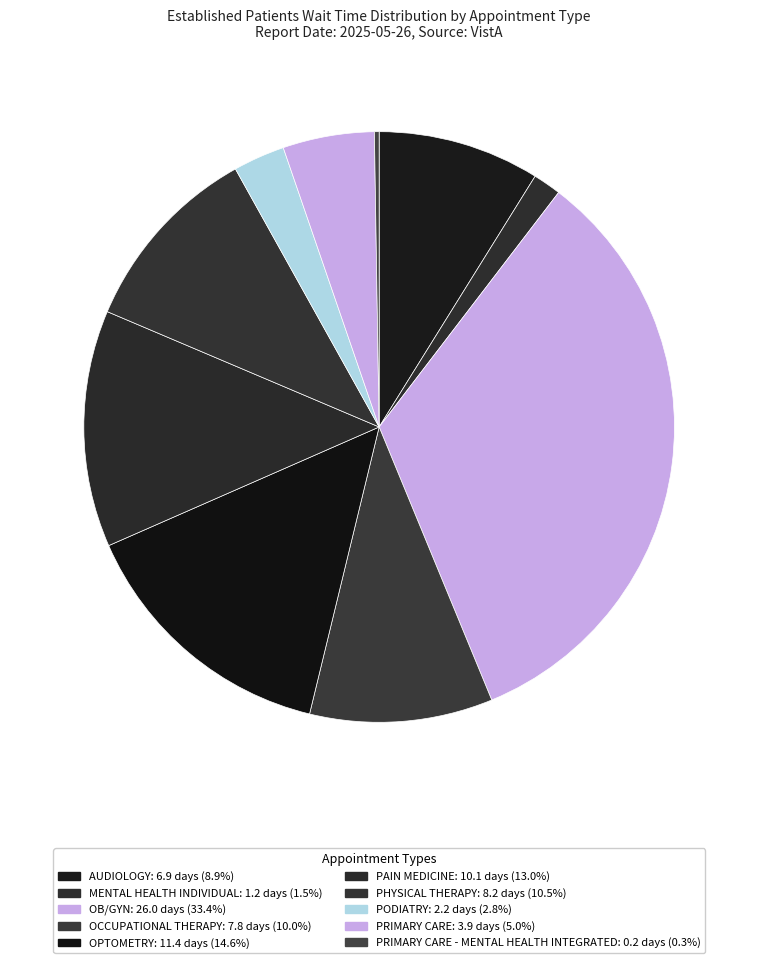

Is there any slice that represents more than half of the pie?

No